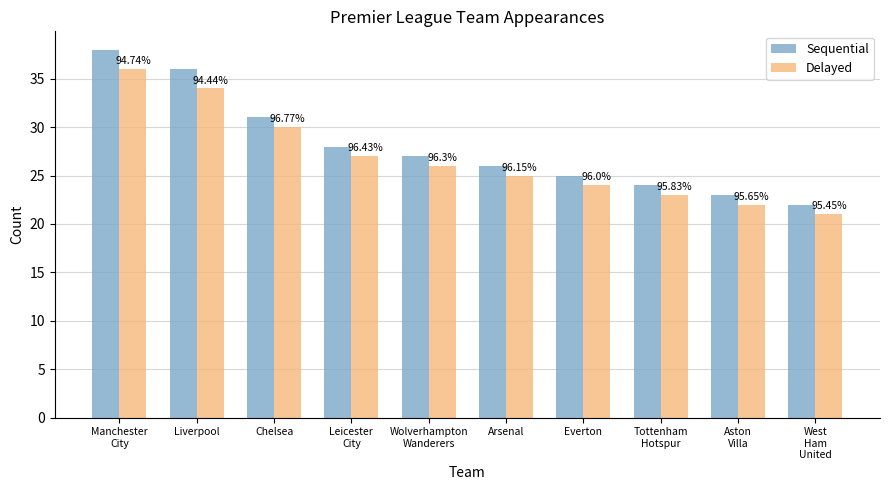

What are all the series names shown in the legend?

Sequential, Delayed